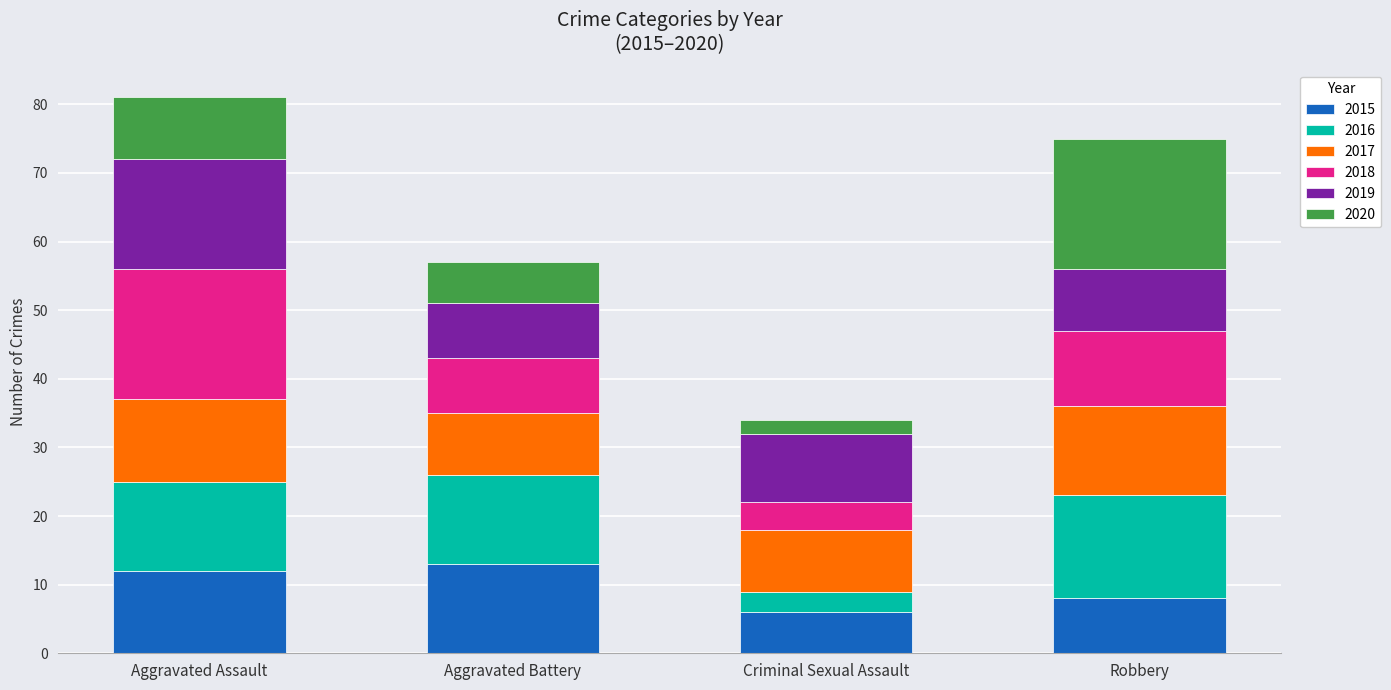

Reading right to left, what are the values for 2015?

8	6	13	12